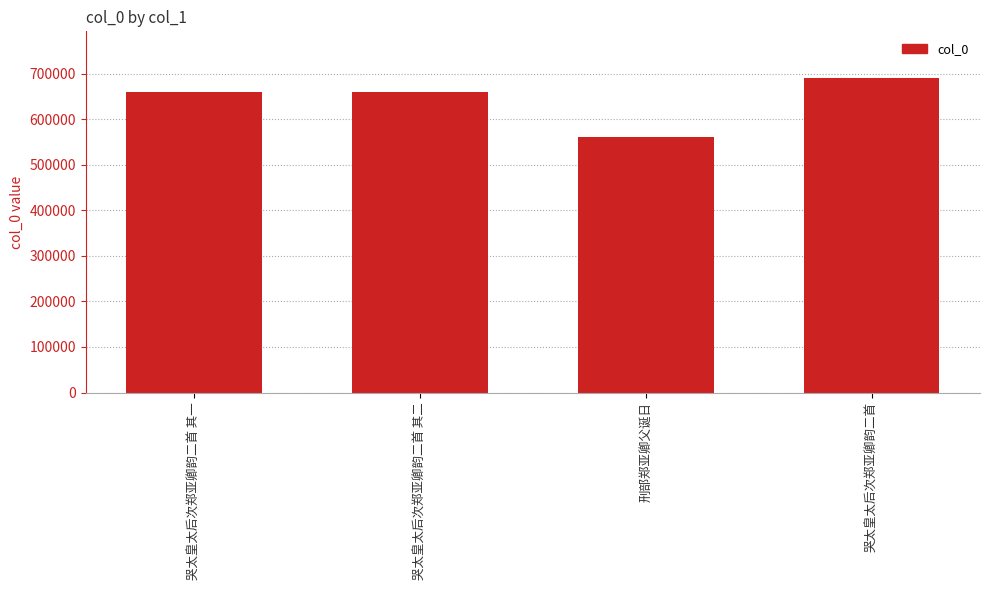

Approximately how many times larger is the value at 哭太皇太后次郑亚卿韵二首 compared to 刑部郑亚卿父诞日?

1.2